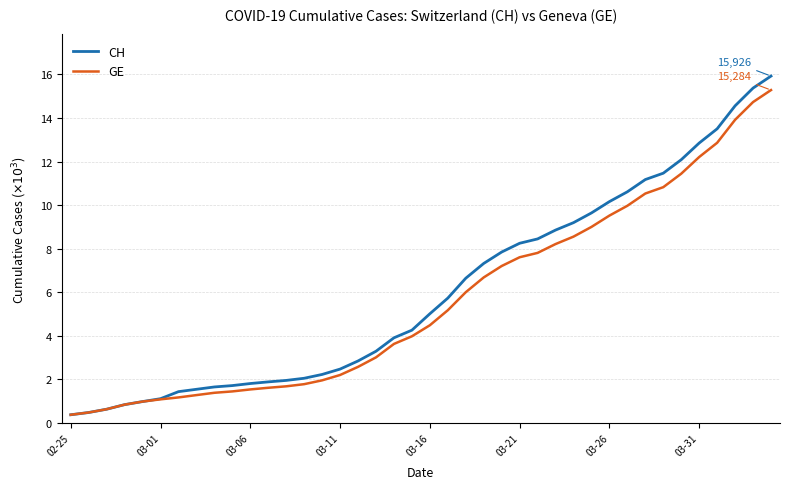

Which series has the widest spread of values?

CH